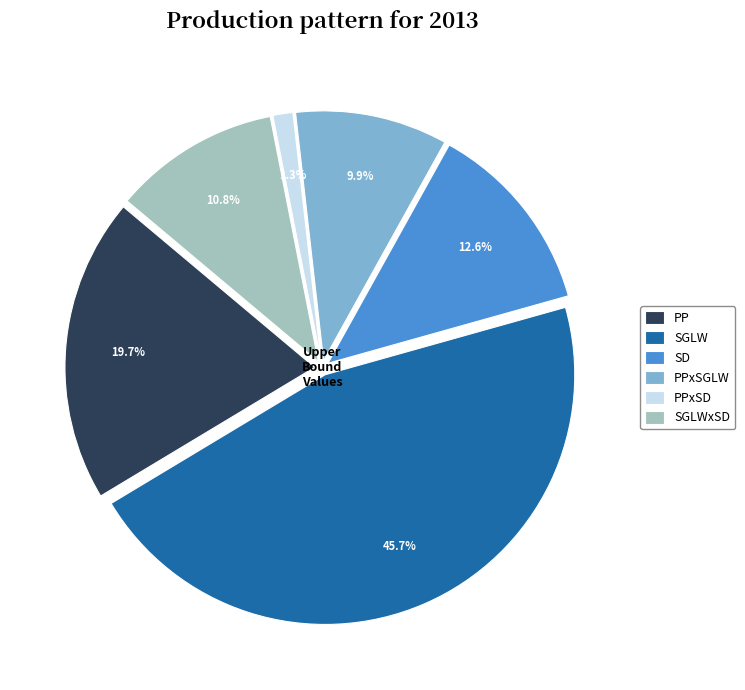

Which slice is the smallest?

PPxSD